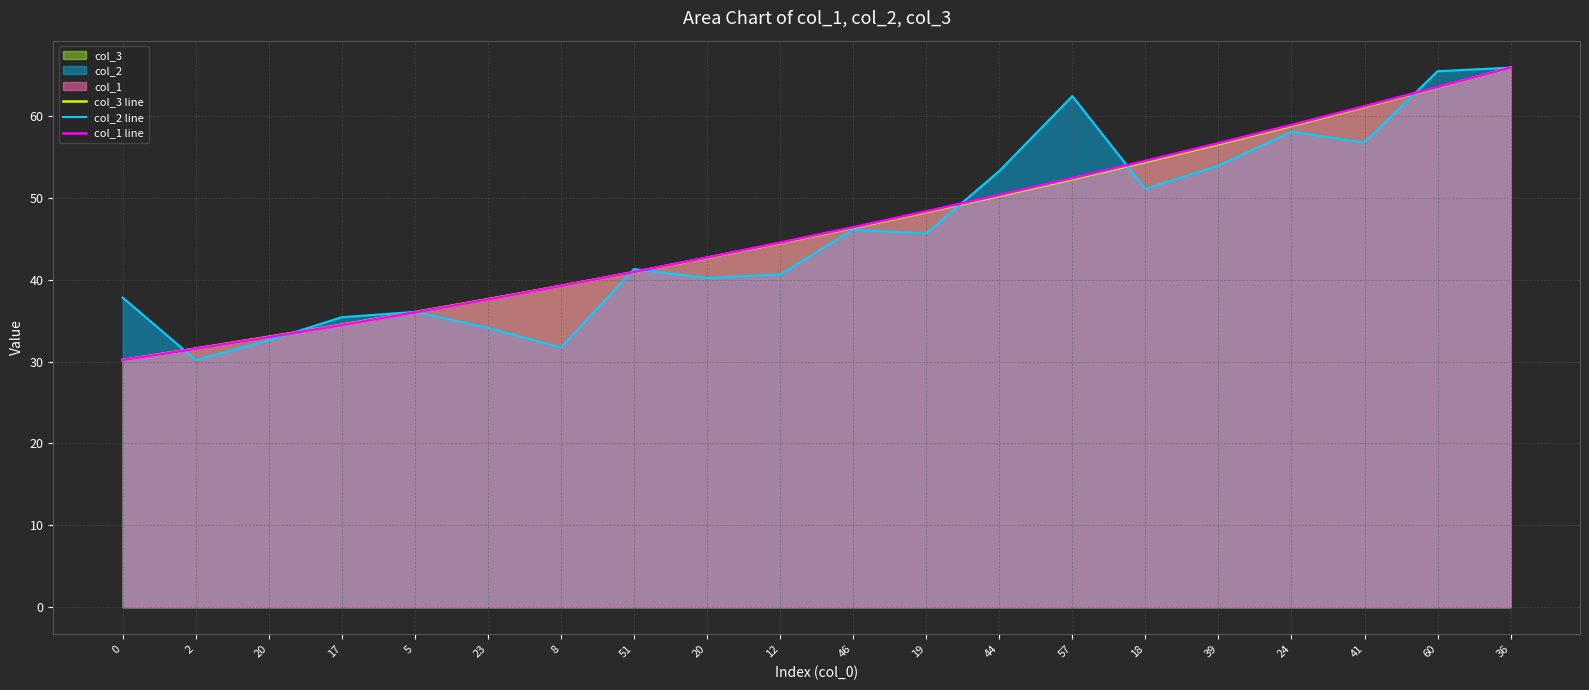

What is the difference between the maximum and minimum values in the col_3 line series?

35.7